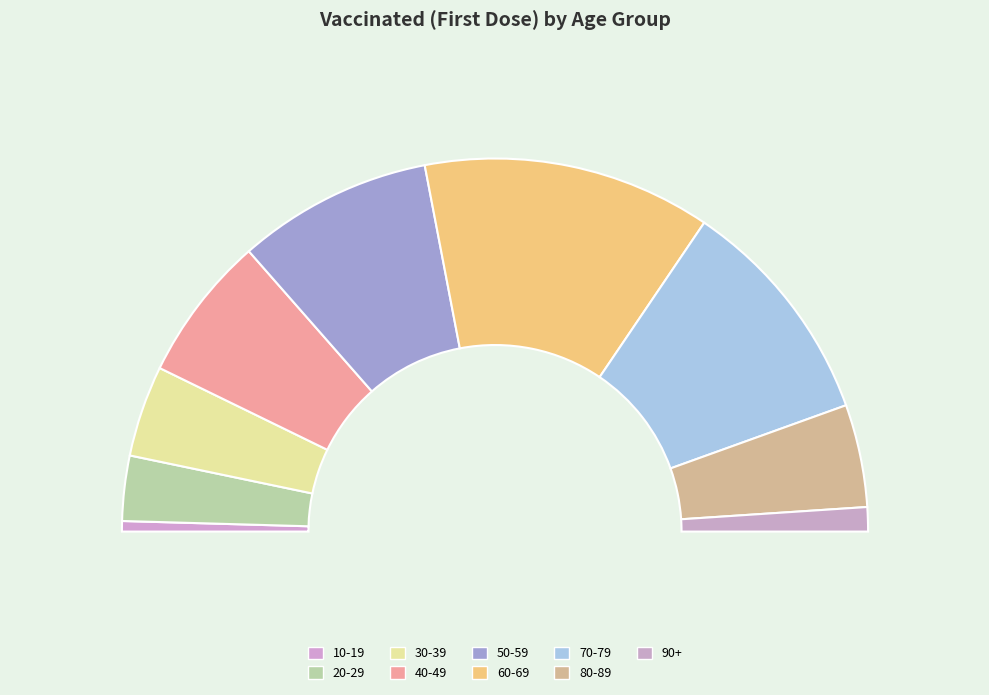

How many segments does this pie chart have?

9